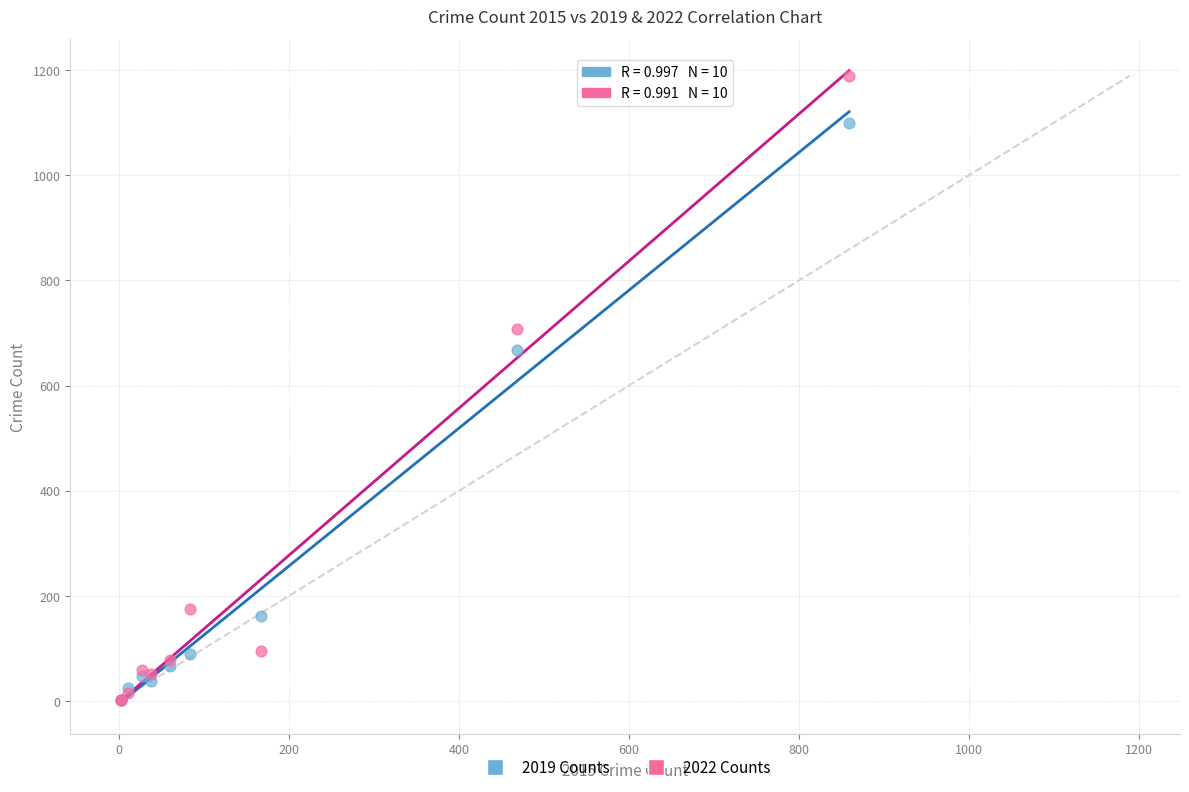

Across all series, what Y value is closest to 595?

668